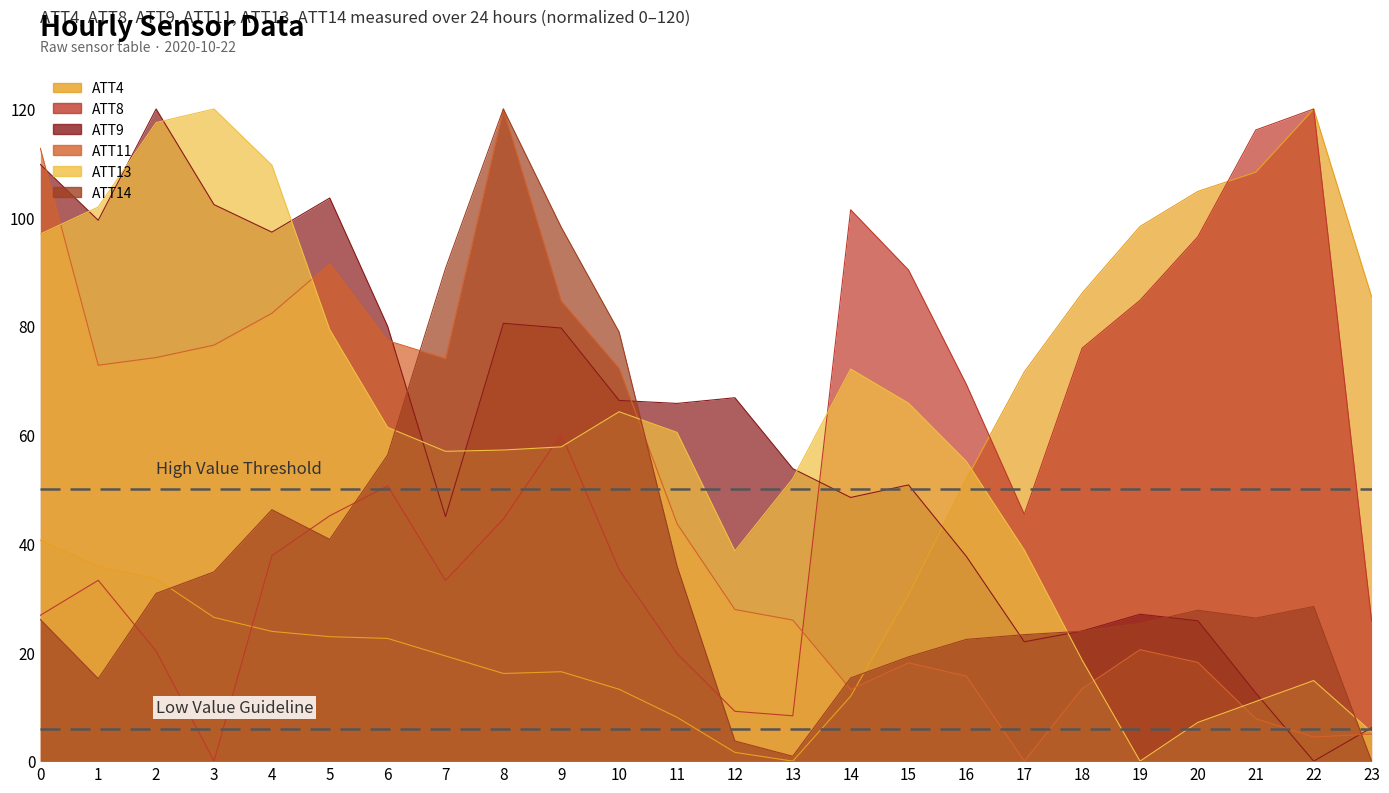

Rank the categories by ATT8 value from lowest to highest.

3, 13, 12, 11, 2, 23, 0, 7, 1, 10, 4, 8, 5, 17, 6, 9, 16, 18, 19, 15, 20, 14, 21, 22